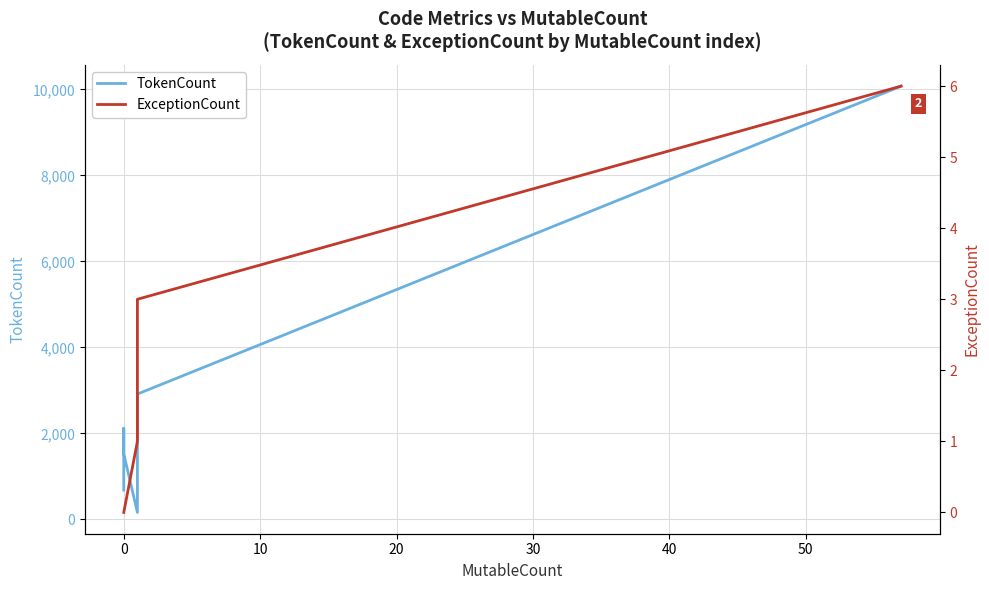

How many values in the TokenCount series are below 2118?

3